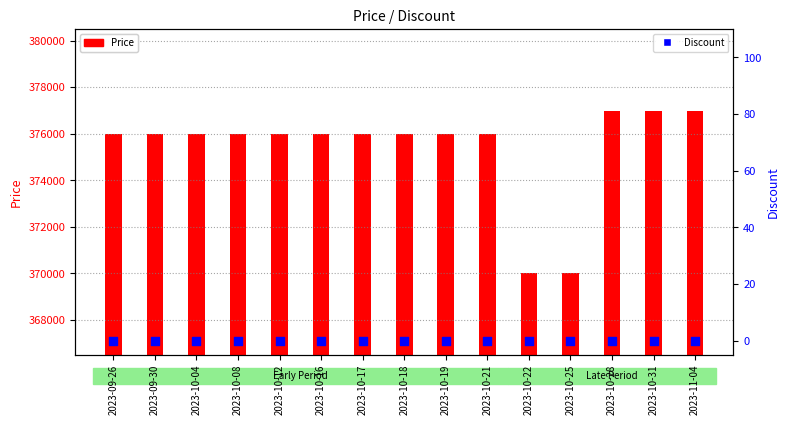

Is the value of Discount at 2023-10-28 greater than the value of Price at 2023-10-17?

No